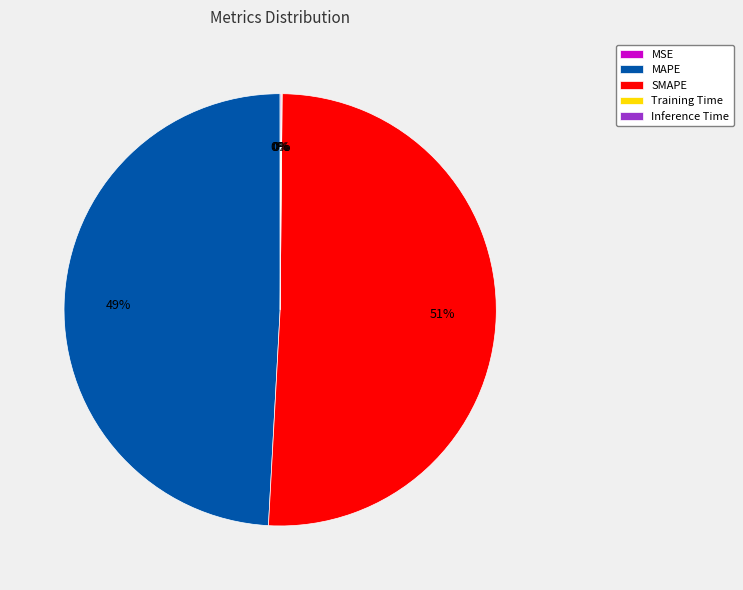

The MAPE slice represents 49% of the pie. True or false?

True